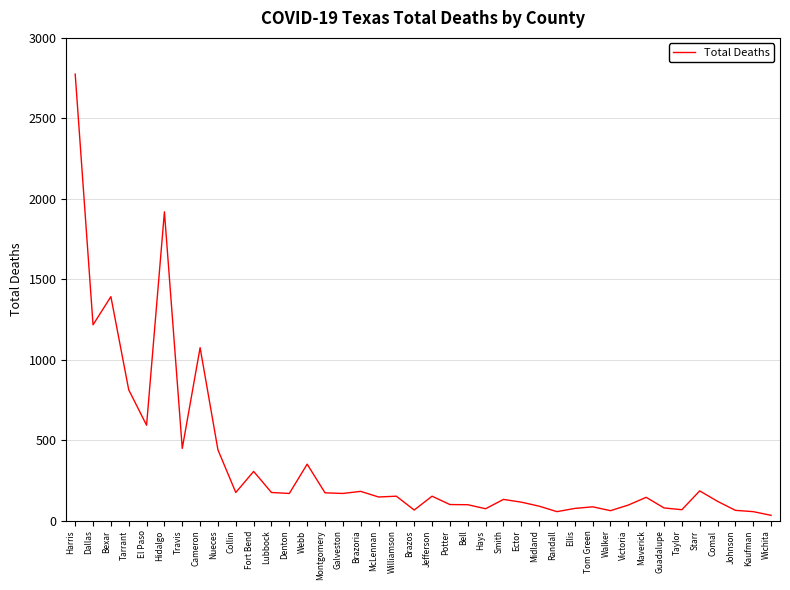

What is the difference between the maximum and minimum values?

2742